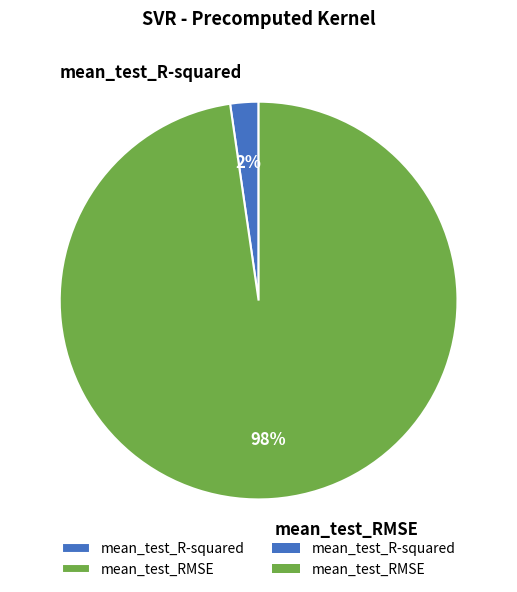

Does any single category account for the majority?

Yes